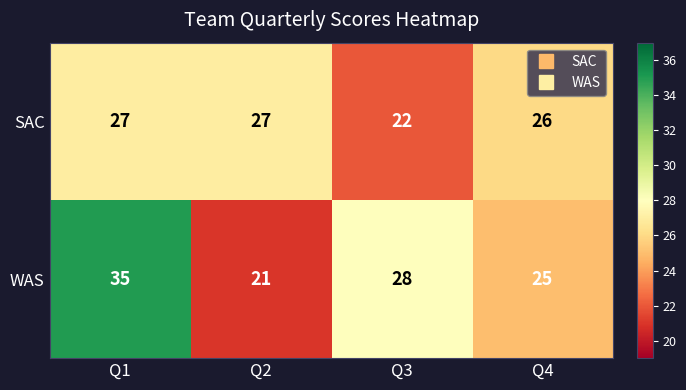

At how many categories does at least one series exceed 33?

1